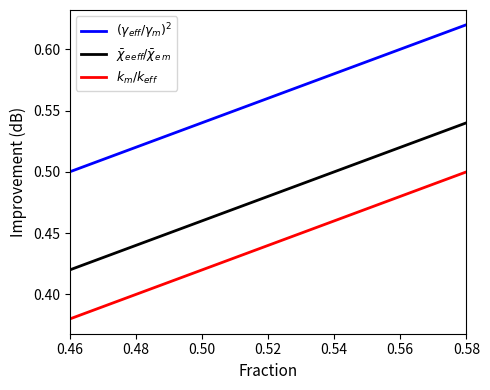

Which label corresponds to the smallest value in the chart?

0.46